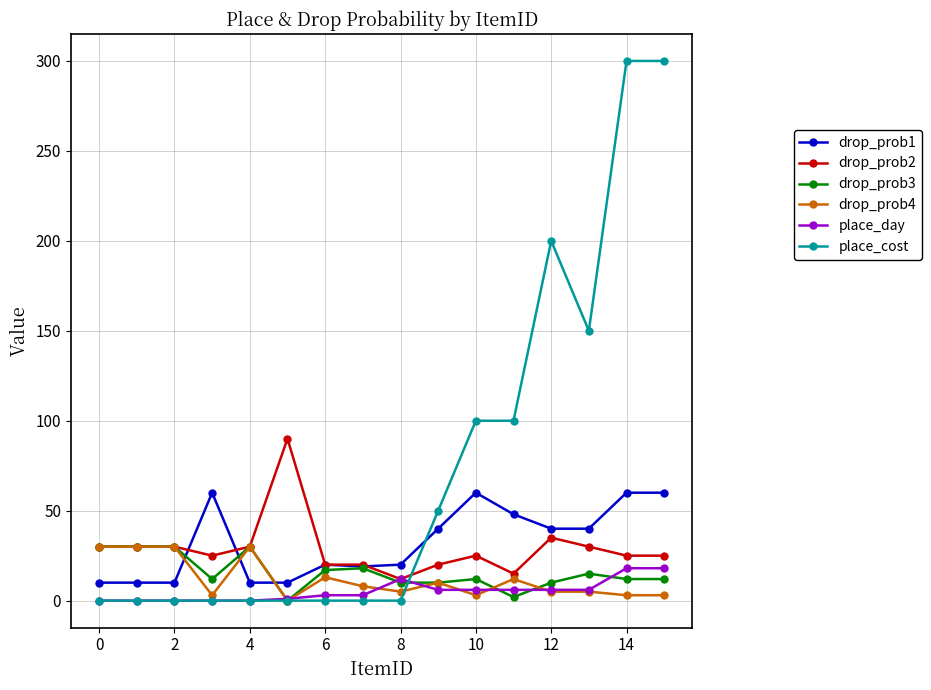

Which series has the widest spread of values?

place_cost